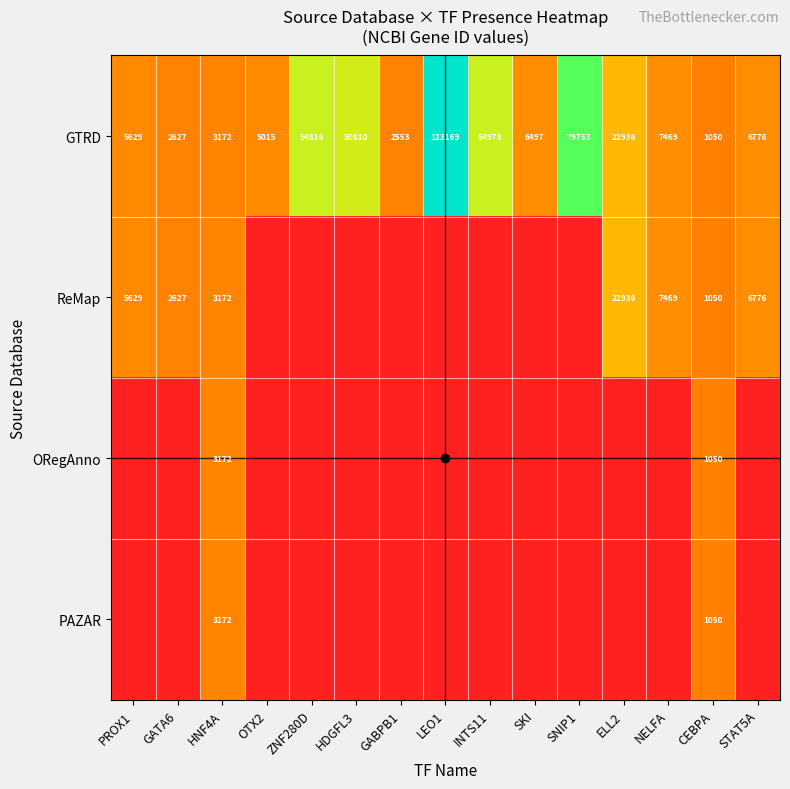

How many values in the ORegAnno series exceed 0?

2